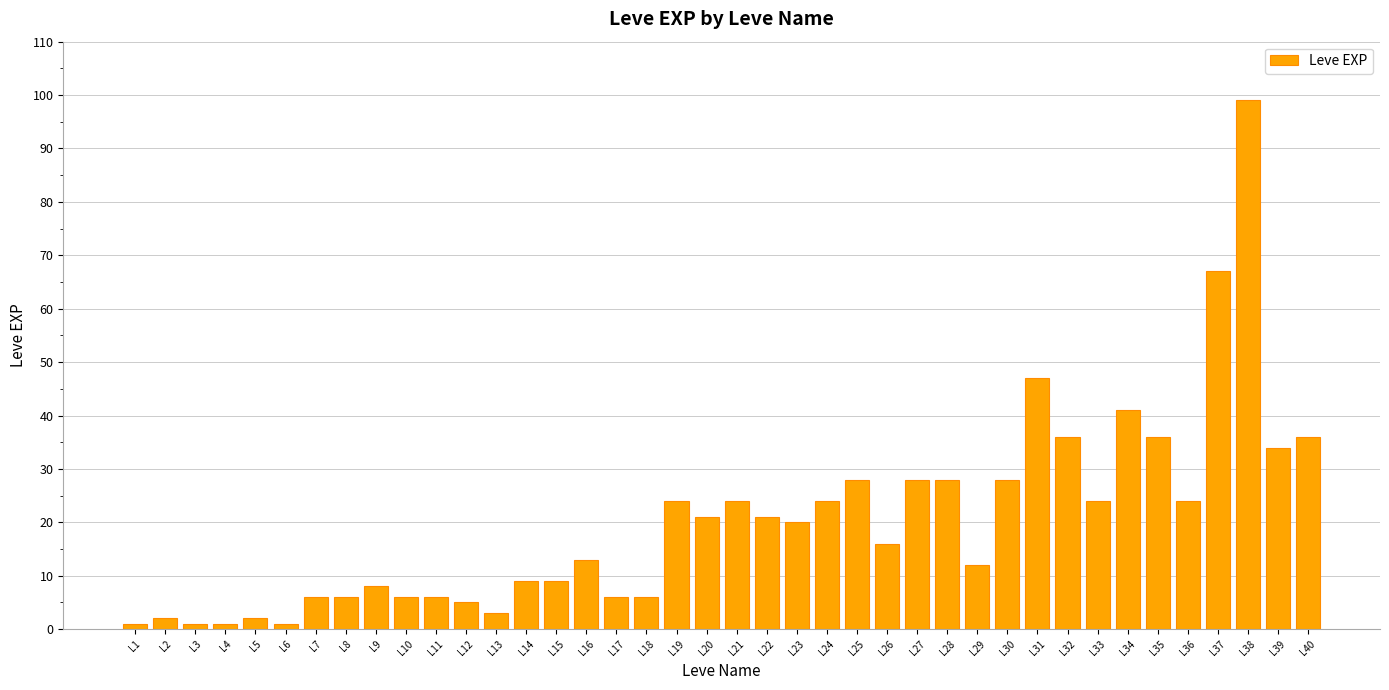

What is the average value?

20